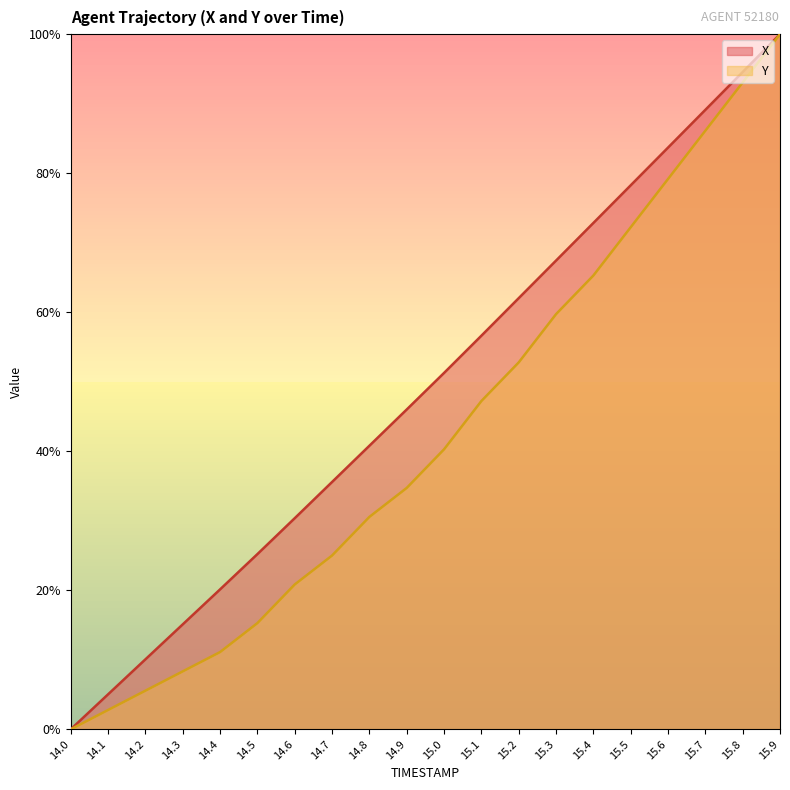

The value of Y at 14.3 is 12.4. True or false?

False